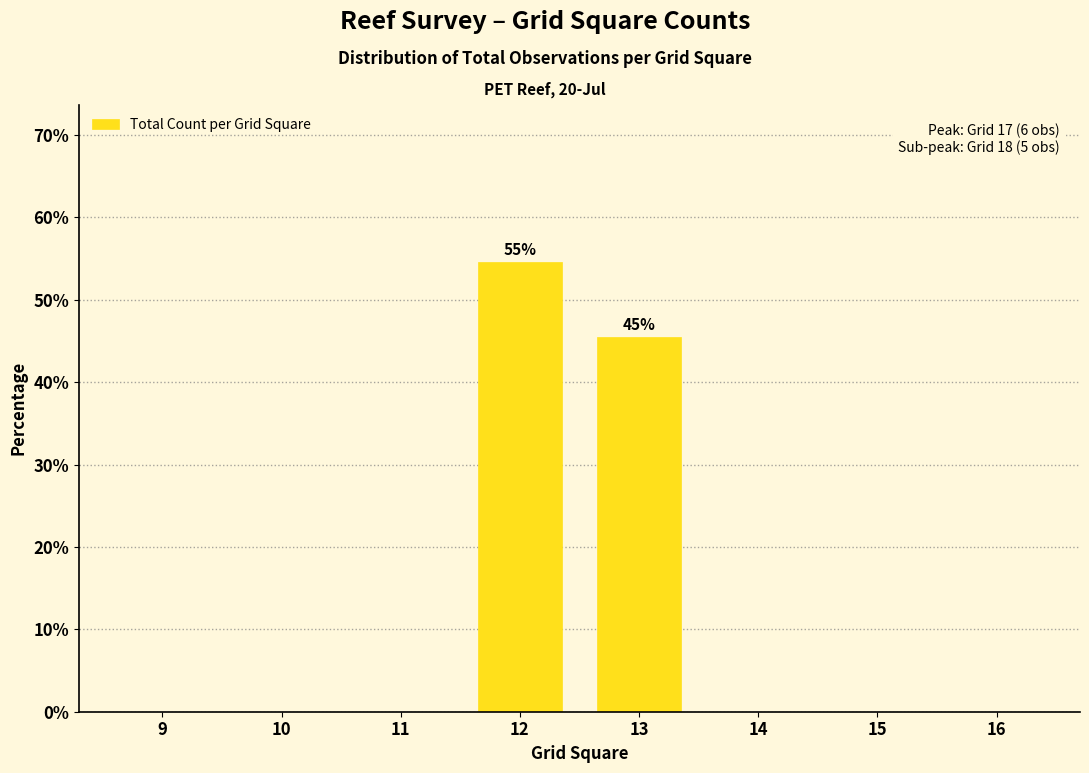

Reading left to right, what are all the values shown in this chart?

9=0.0	10=0.0	11=0.0	12=54.5	13=45.5	14=0.0	15=0.0	16=0.0